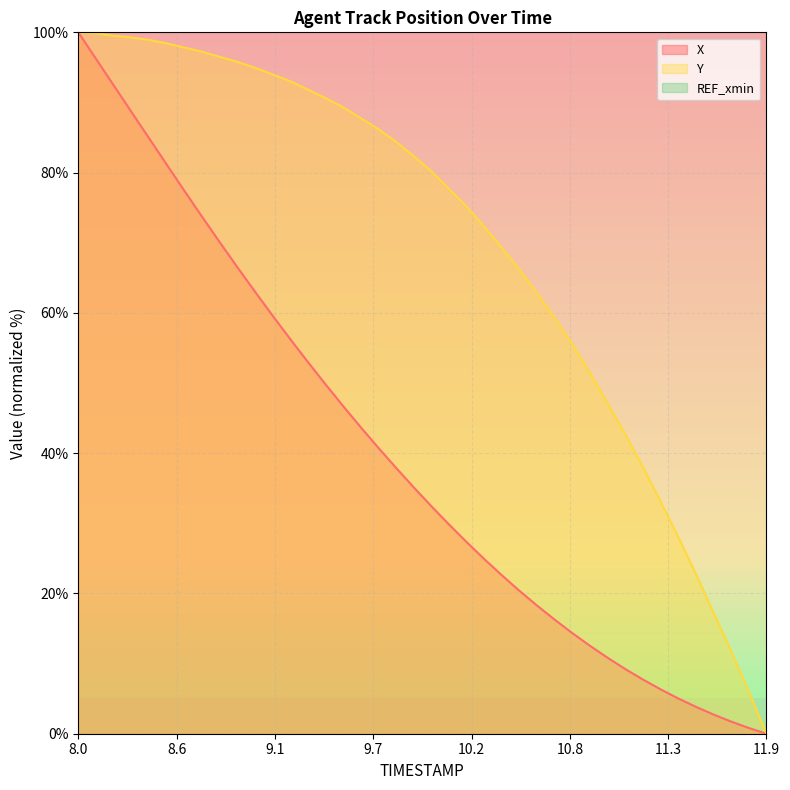

Which series has the largest range (max minus min)?

X